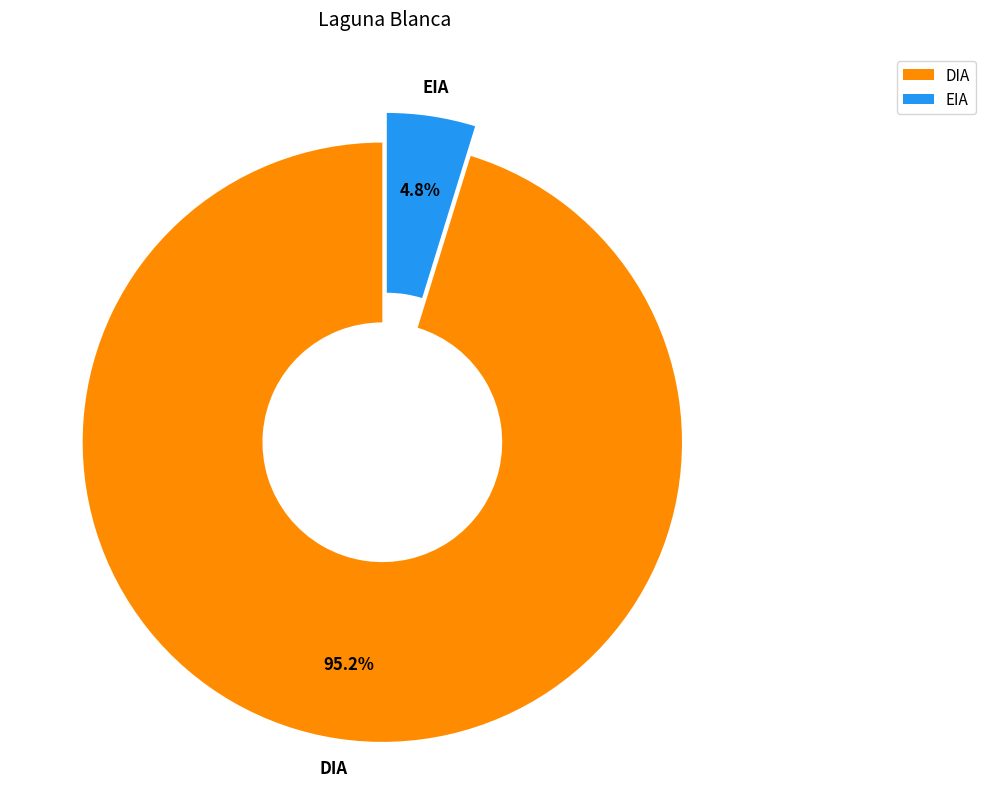

Is it true that EIA is 13% of the pie?

False